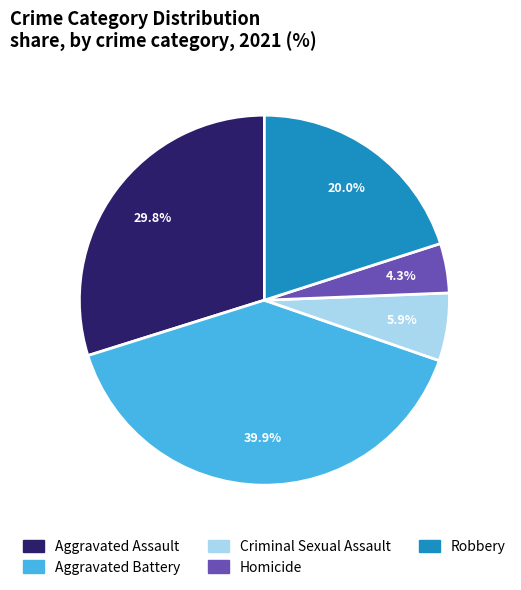

Does Robbery account for over 50% of the chart?

No